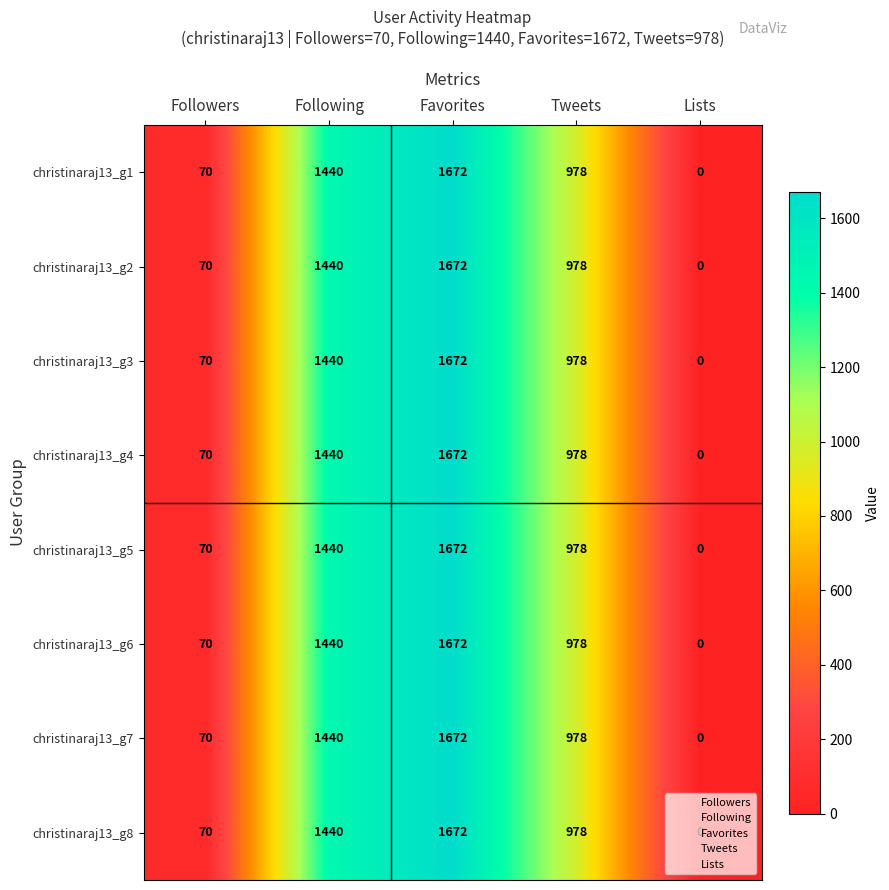

Where is christinaraj13_g2 nearest to the value 836?

Tweets